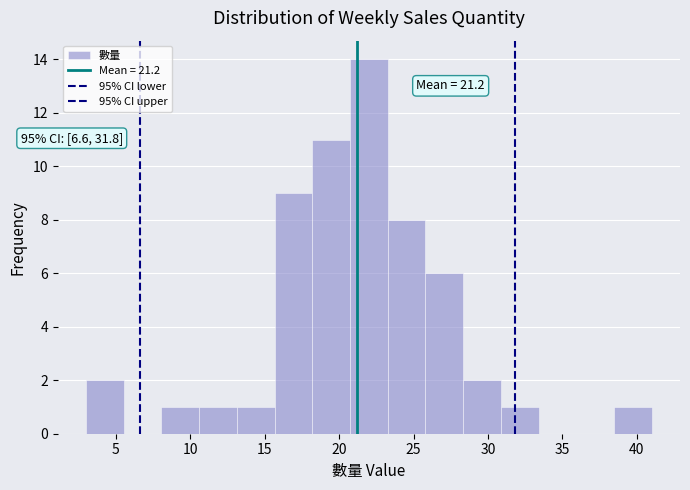

Which range on the x-axis has the tallest bar?

20.5 to 23.5